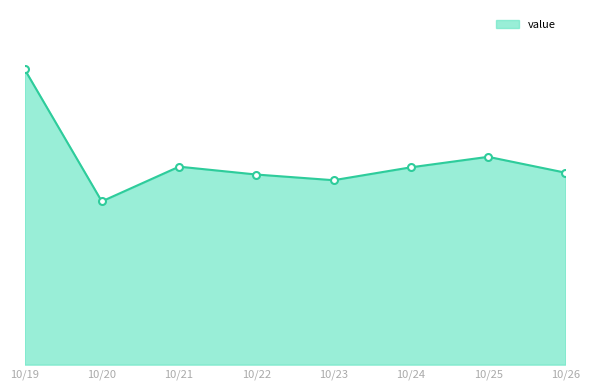

Is this an area chart (filled region under the line)?

Yes